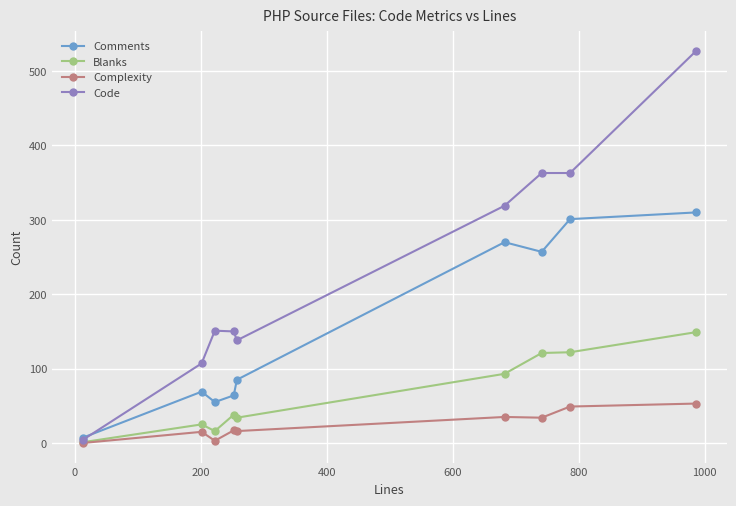

True or false: Code has more than 2 points higher than both neighbors.

False